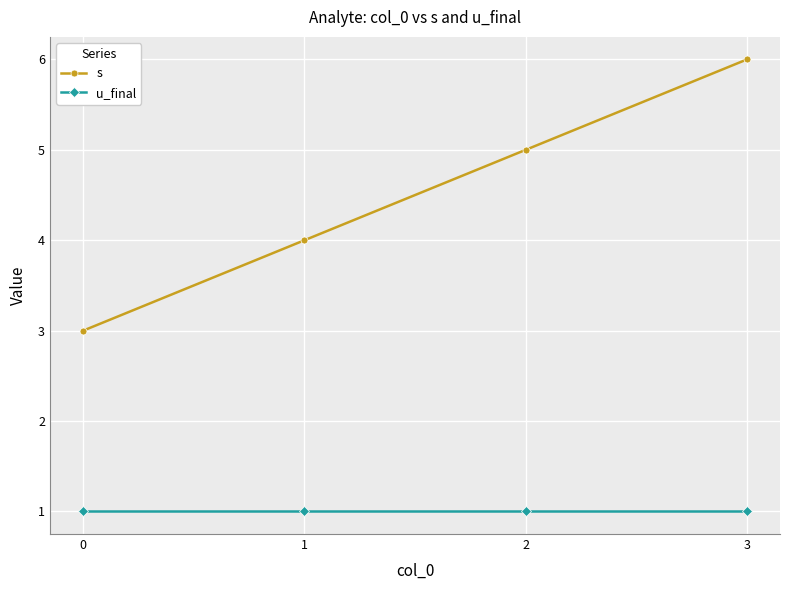

Does the chart have visible grid lines?

Yes